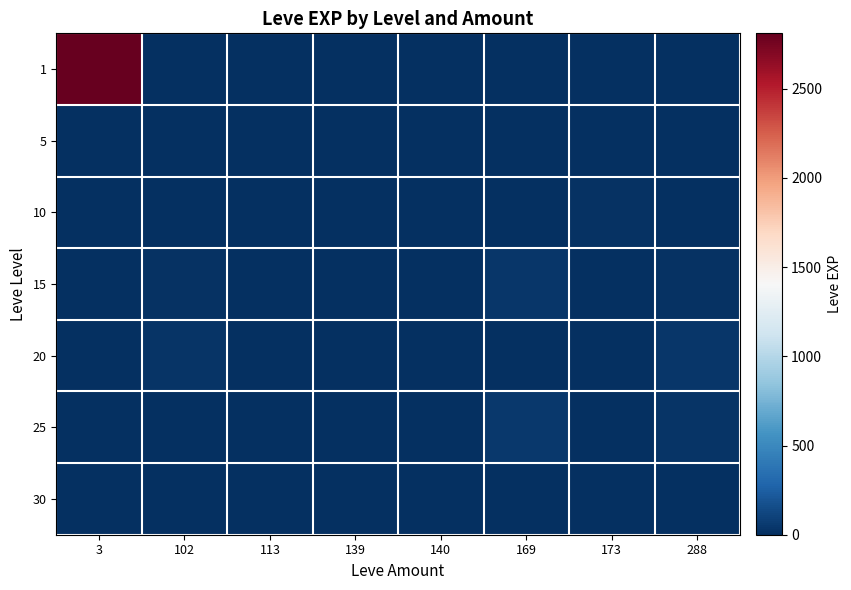

At which category is the sum across all series the highest?

3